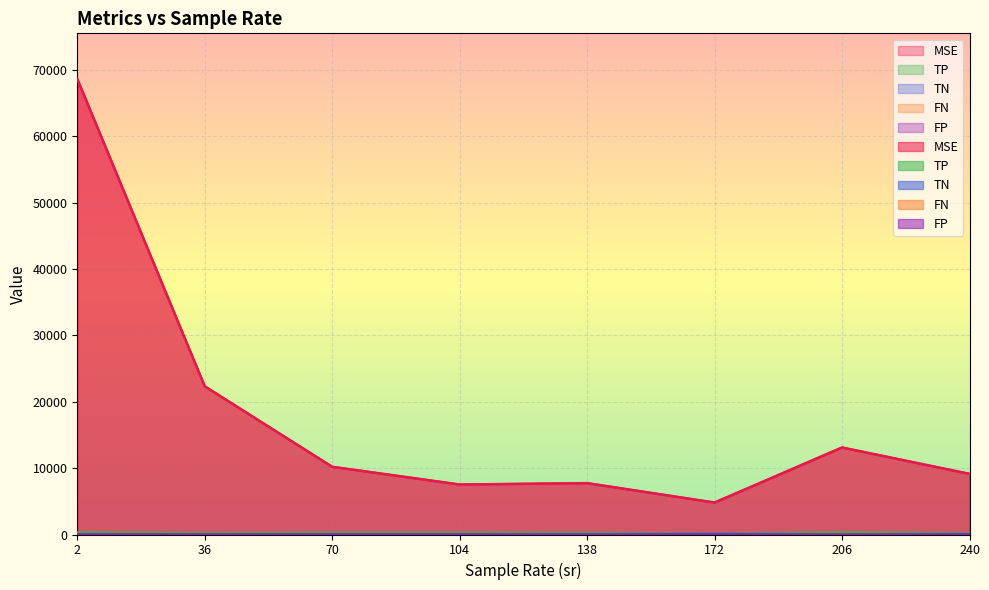

At which category is the sum across all series the highest?

2